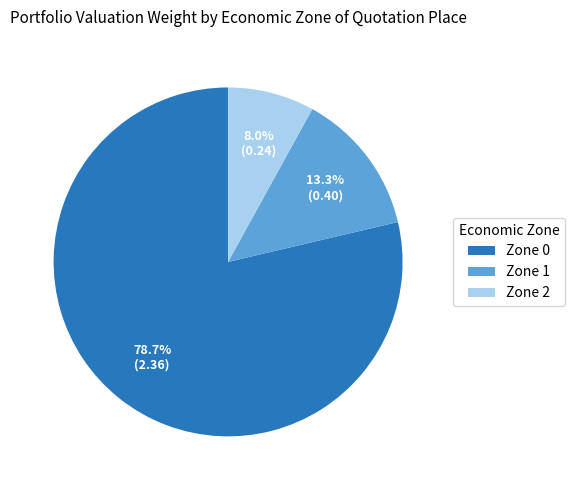

Rank the categories by value from highest to lowest.

Zone 0, Zone 1, Zone 2